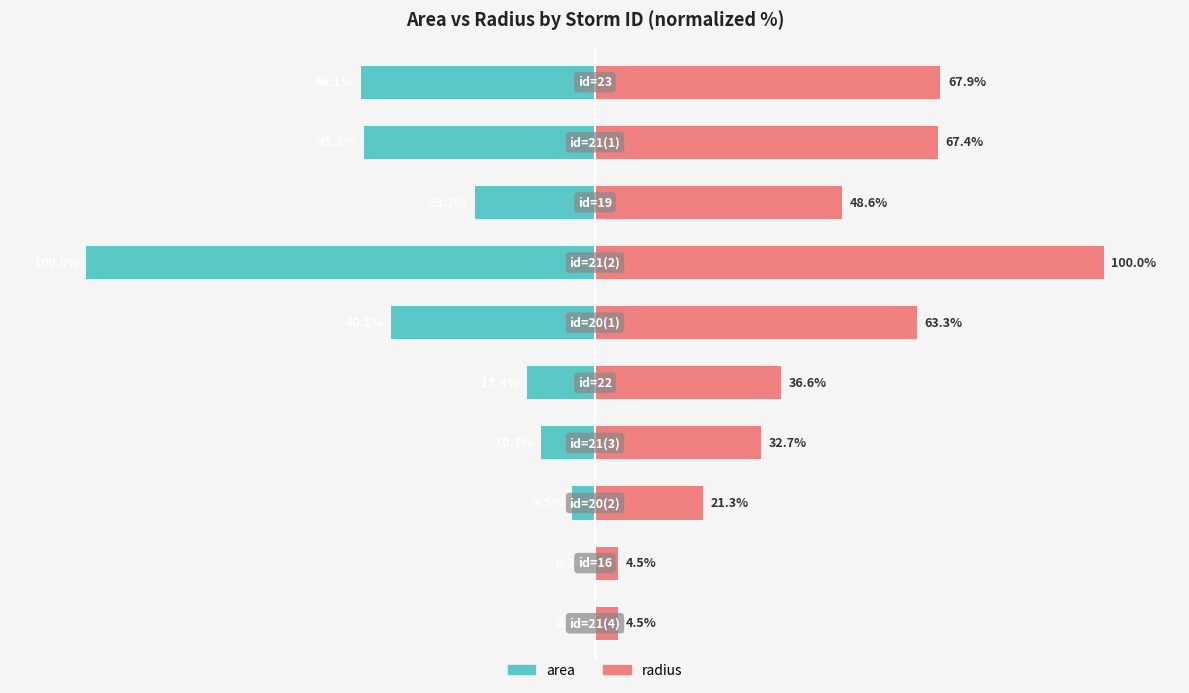

True or false: area has a value of -14.8 at 4.

False